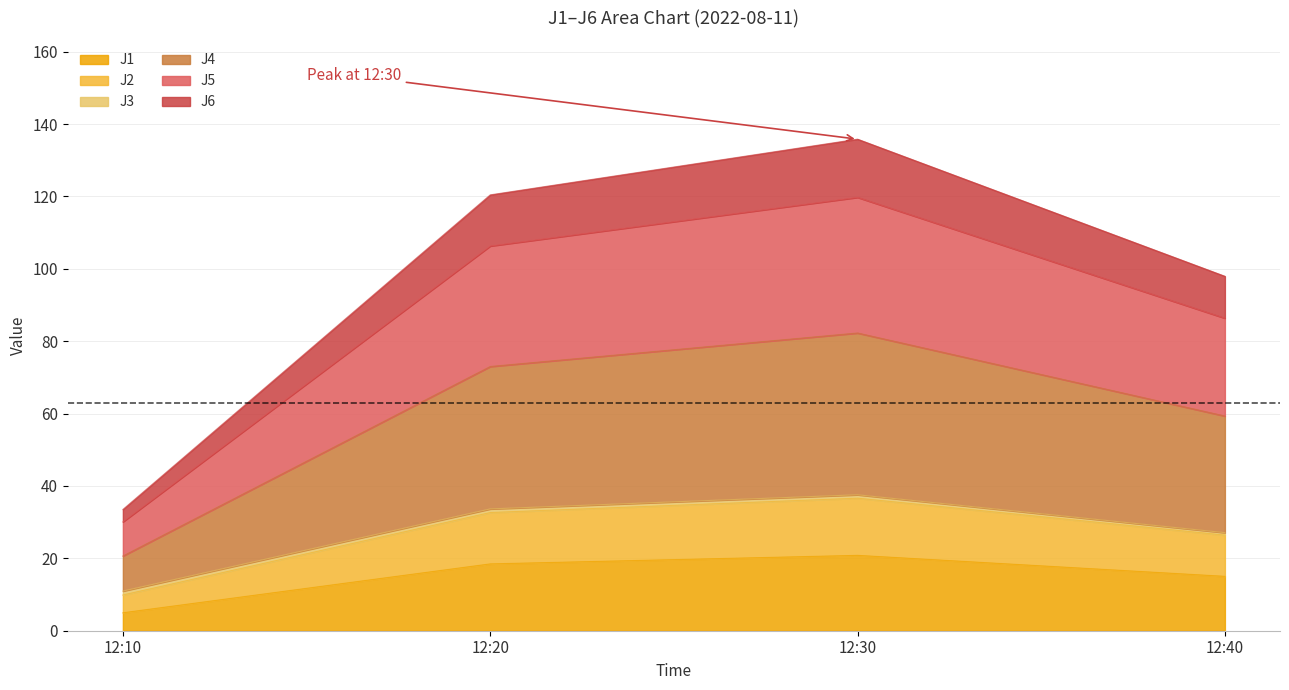

At which category is the sum across all series the highest?

12:30